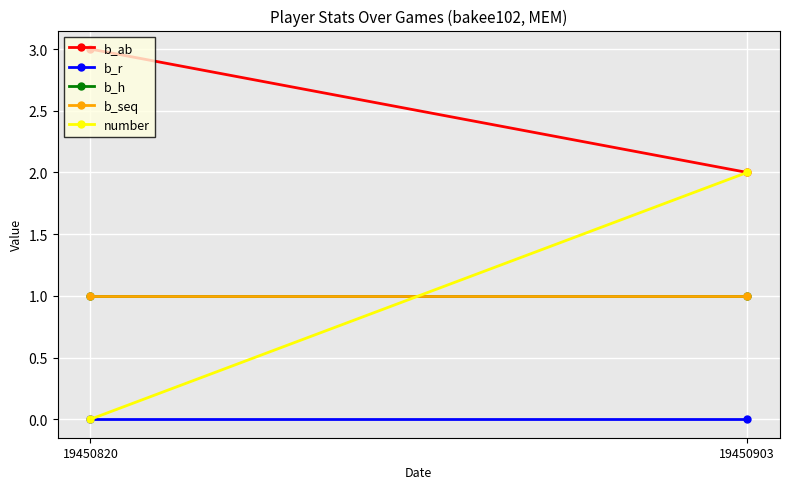

Which series has the largest total across all categories?

b_ab